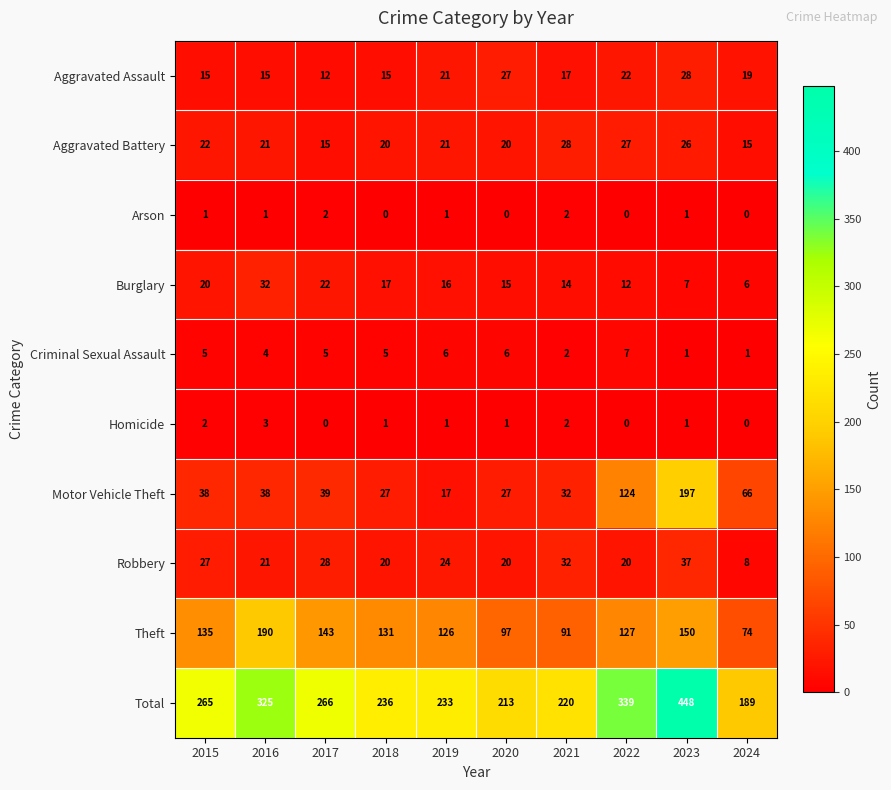

What is the total value across all series at 2017?

532